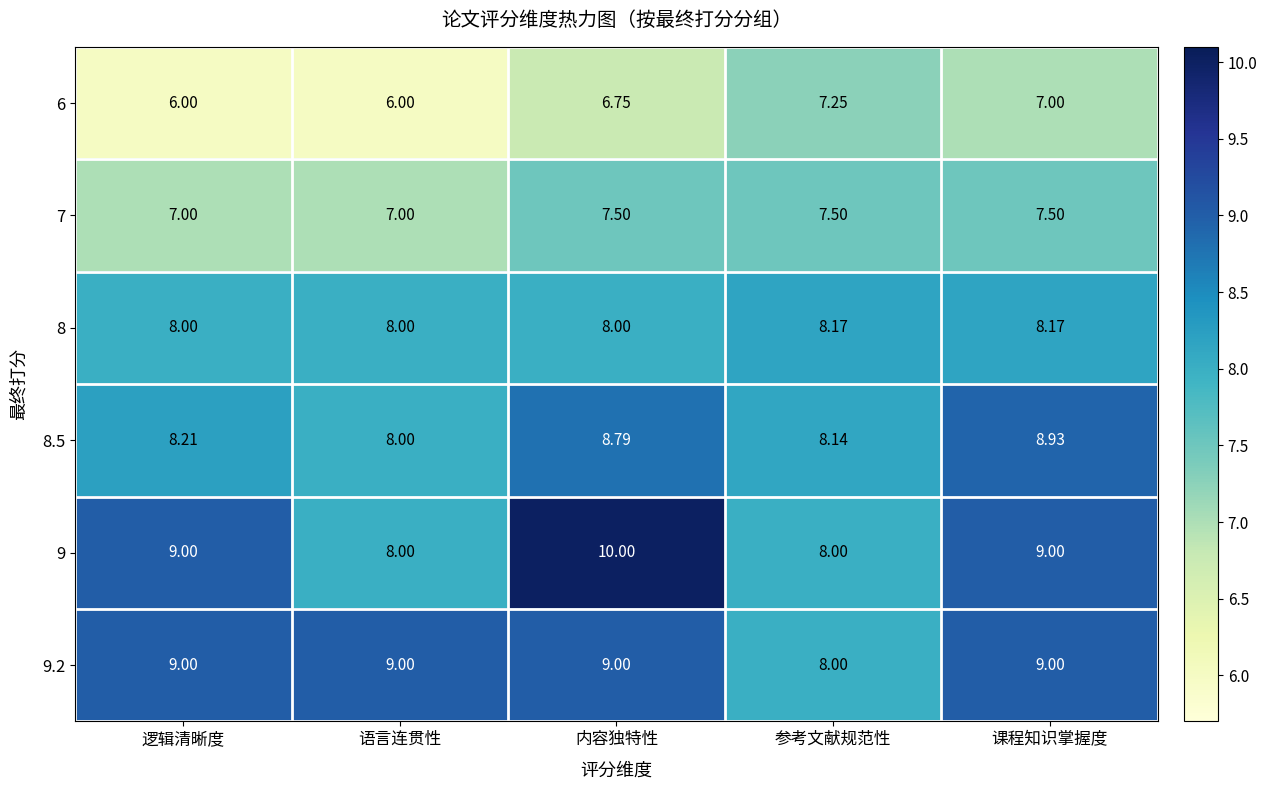

How many categories are shown in the chart?

5